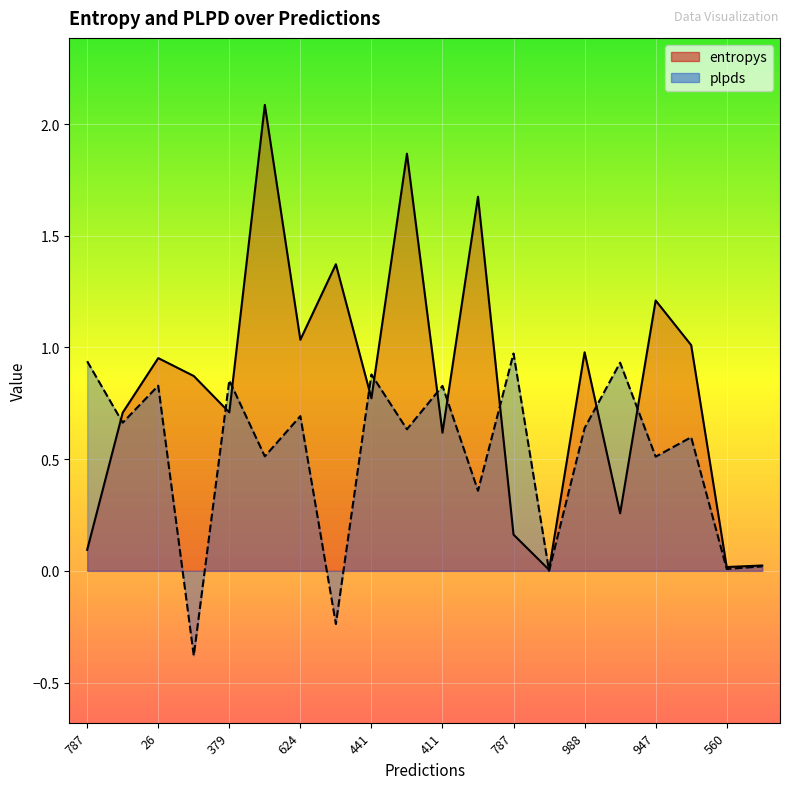

Between which two adjacent categories do plpds and entropys first intersect?

787 and 308